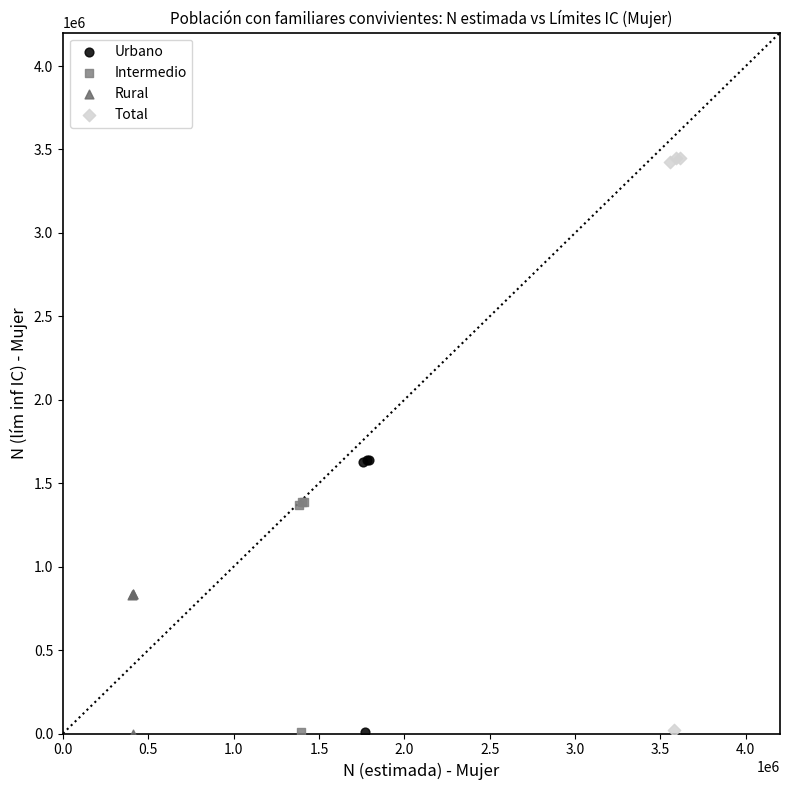

Which series has the widest spread of Y values?

Total